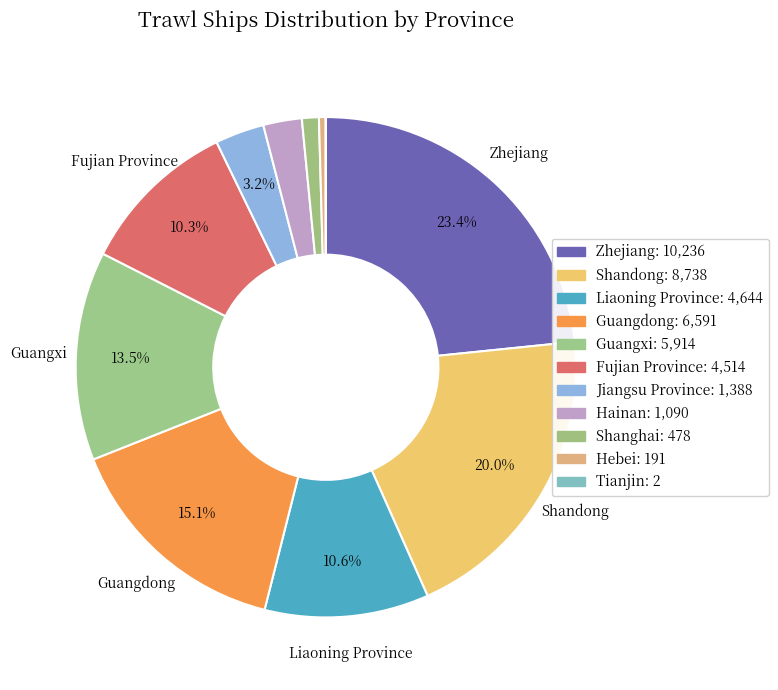

How many segments does this pie chart have?

11